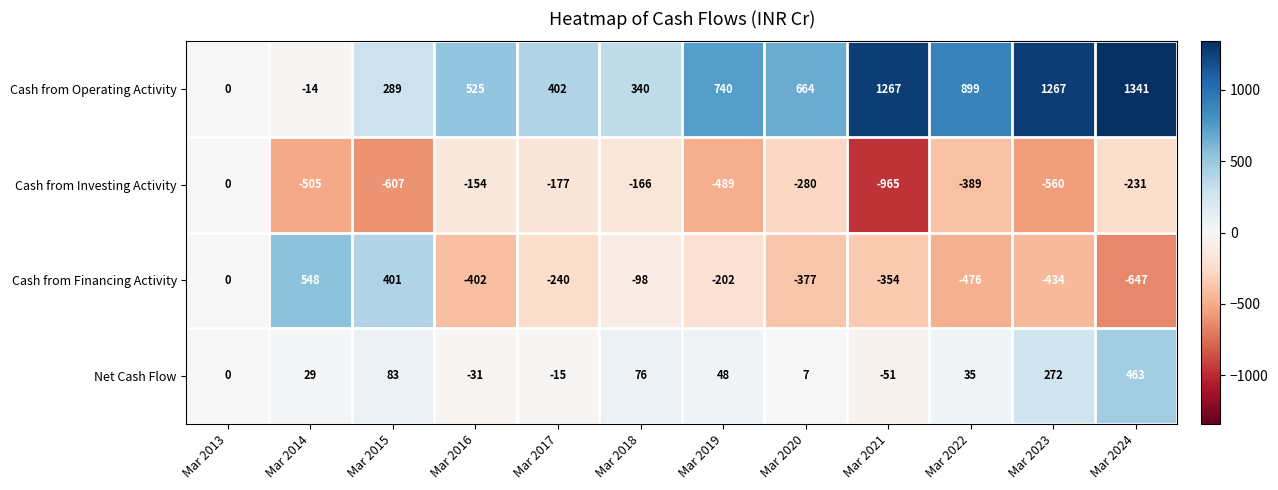

The value of Cash from Operating Activity at Mar 2013 is 0. True or false?

True